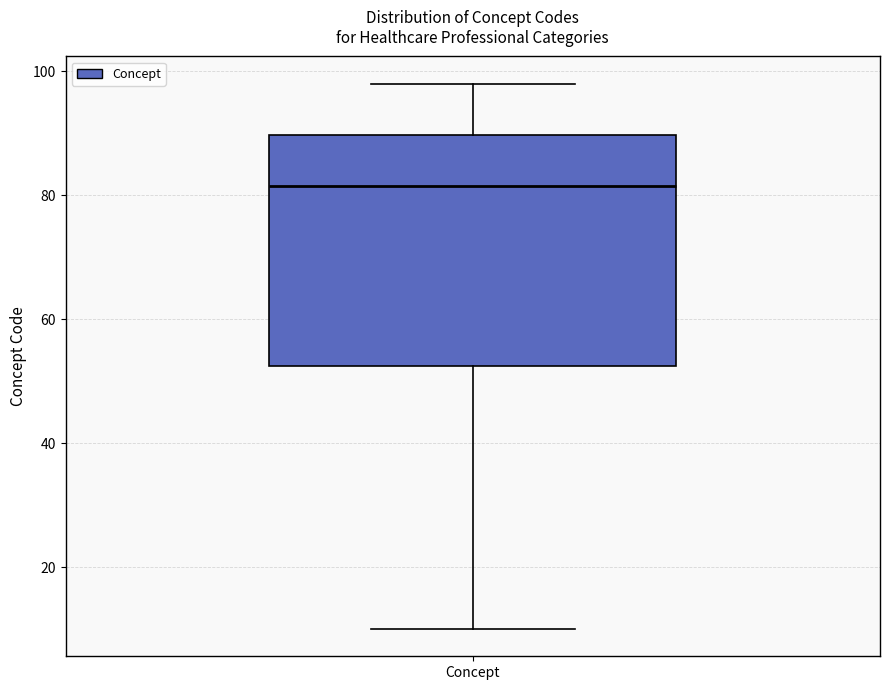

Read this box plot against the y-axis: the position of the median line, the range covered by the box, and the ends of both whiskers. The values are not printed on the chart, so give them approximately, as read against the axis.

median 82, box 52 to 90, whiskers 10 to 98